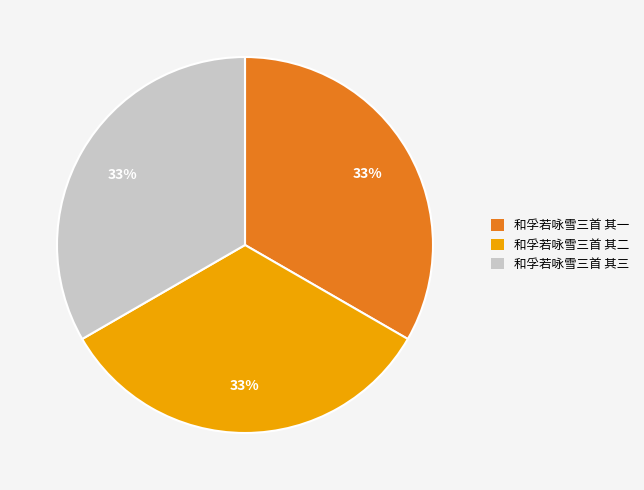

The 和孚若咏雪三首 其二 slice represents 33% of the pie. True or false?

True